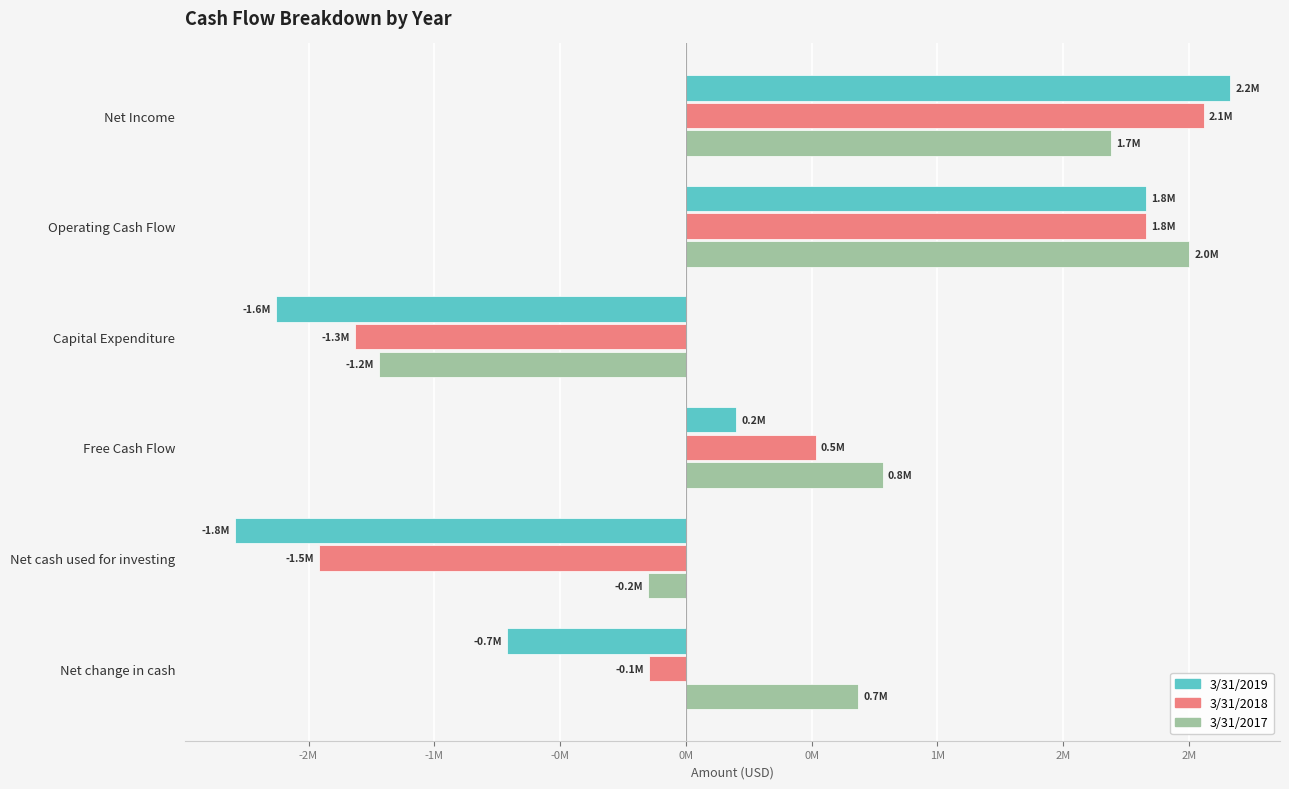

What are all the series names shown in the legend?

3/31/2019, 3/31/2018, 3/31/2017